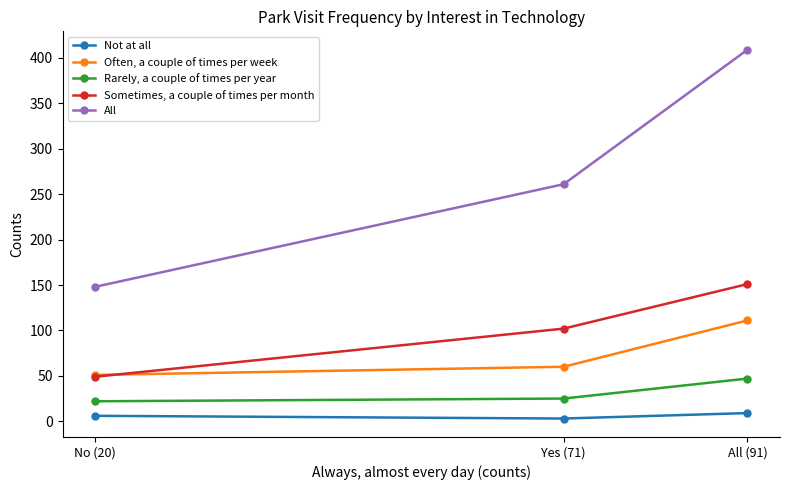

Reading right to left, list all the values displayed in this chart.

Not at all: All (91)=9	Yes (71)=3	No (20)=6
Often, a couple of times per week: All (91)=111	Yes (71)=60	No (20)=51
Rarely, a couple of times per year: All (91)=47	Yes (71)=25	No (20)=22
Sometimes, a couple of times per month: All (91)=151	Yes (71)=102	No (20)=49
All: All (91)=409	Yes (71)=261	No (20)=148